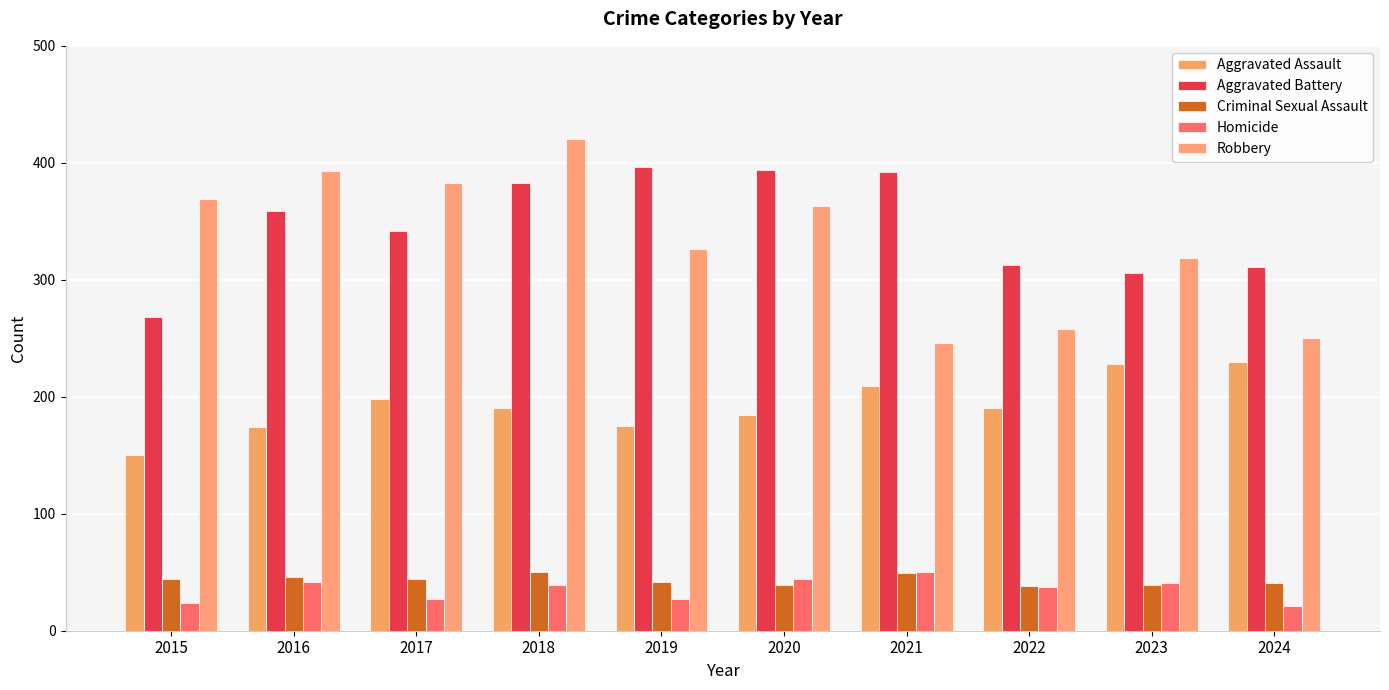

Reading left to right, transcribe all the data shown in this chart.

Aggravated Assault: 150	174	198	190	175	184	209	190	228	230
Aggravated Battery: 268	359	342	383	396	394	392	313	306	311
Criminal Sexual Assault: 44	46	44	50	42	39	49	38	39	41
Homicide: 24	42	27	39	27	44	50	37	41	21
Robbery: 369	393	383	420	326	363	246	258	319	250